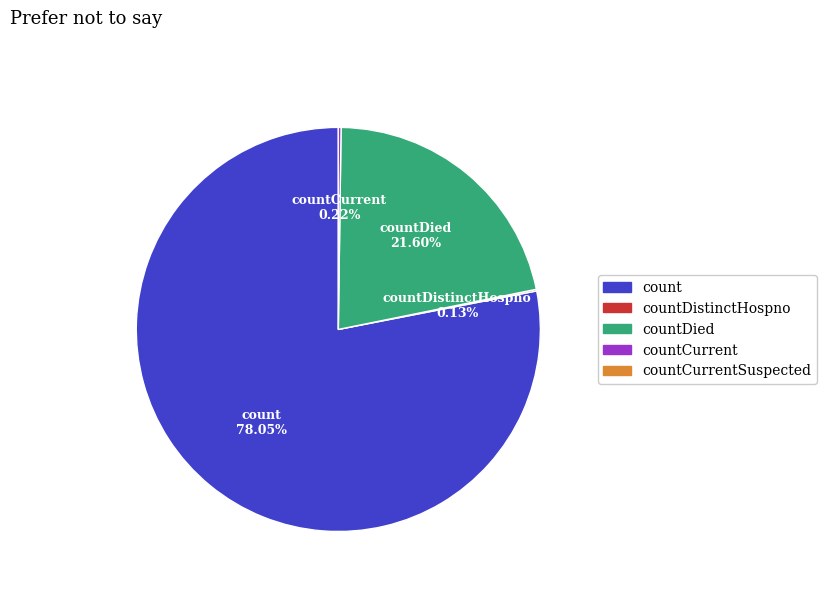

Which category has the biggest portion of the pie?

count